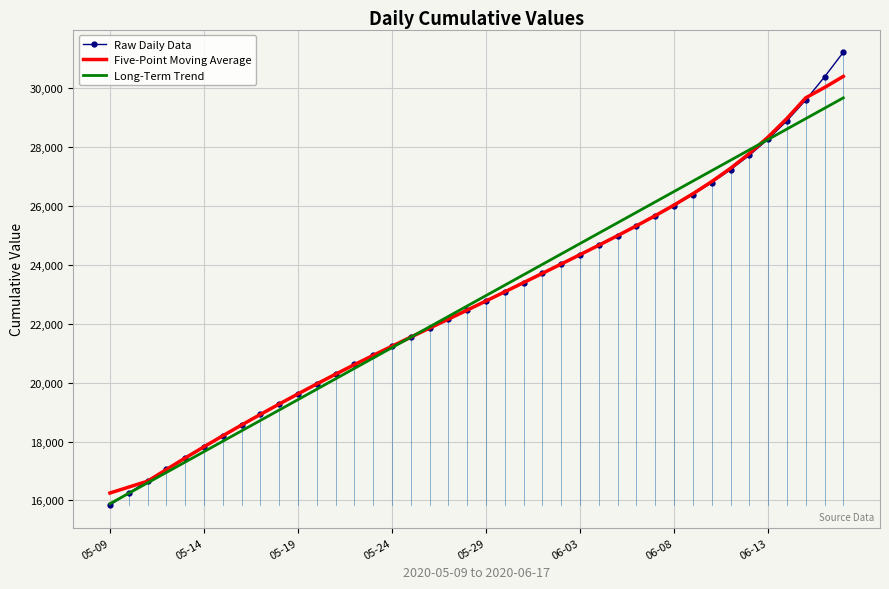

List the series in order of their peak value, highest first.

Raw Daily Data, Five-Point Moving Average, Long-Term Trend